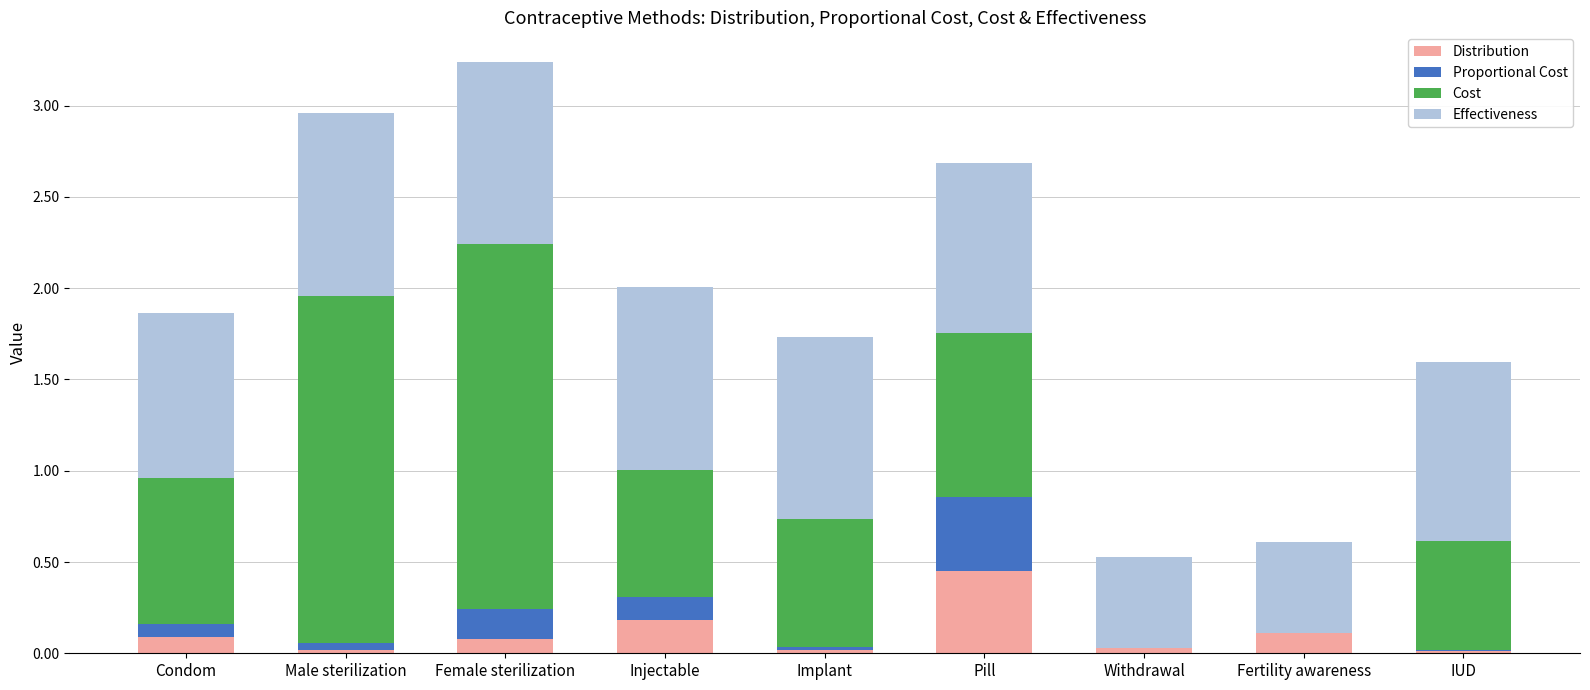

What are all the series names shown in the legend?

Distribution, Proportional Cost, Cost, Effectiveness